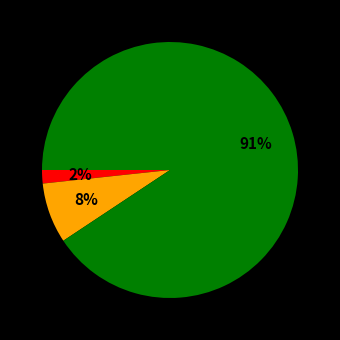

Is there a majority slice in this chart?

Yes